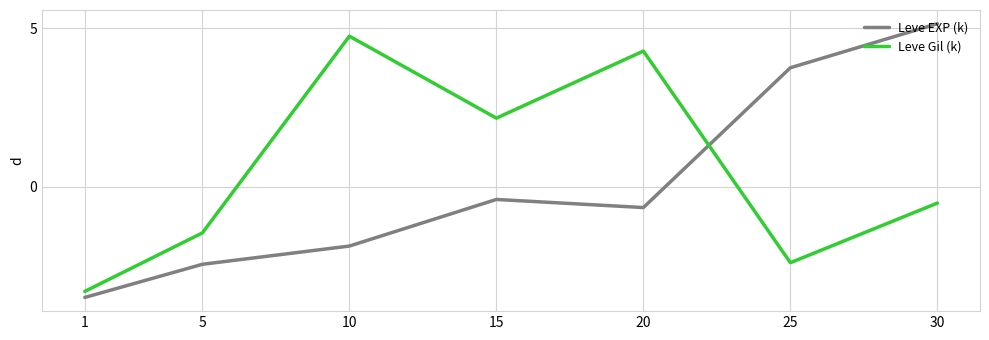

How many values in the Leve EXP (k) series exceed 0?

2